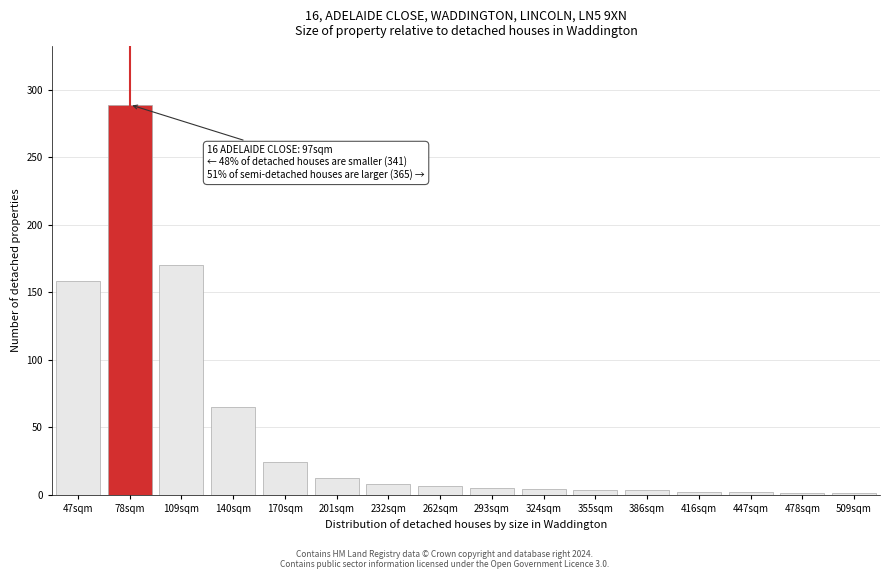

What is the sum of all values?

753